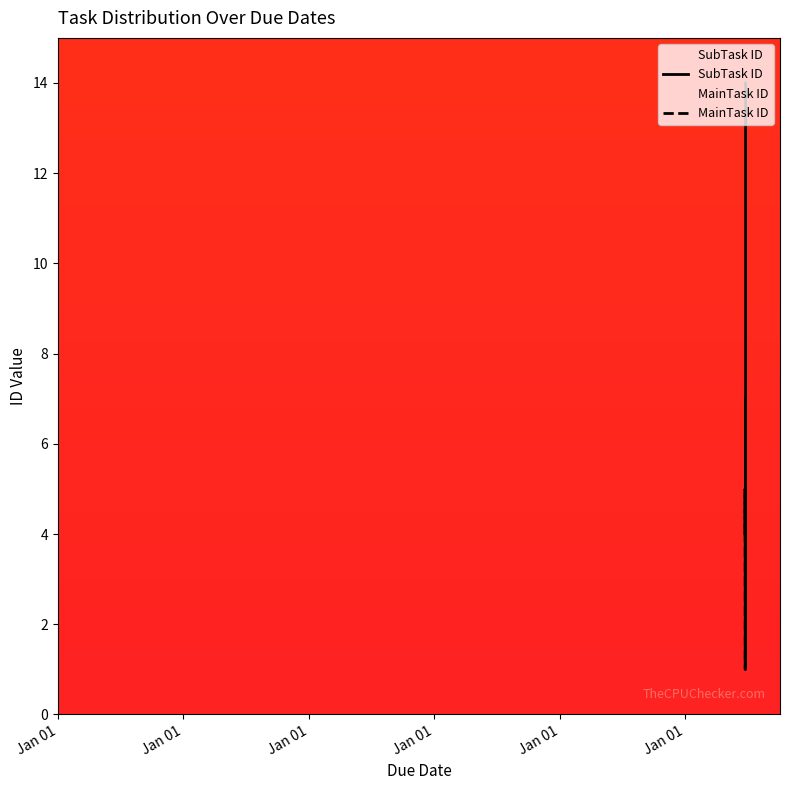

What is the value of the SubTask ID point at the 8th from the left?

13